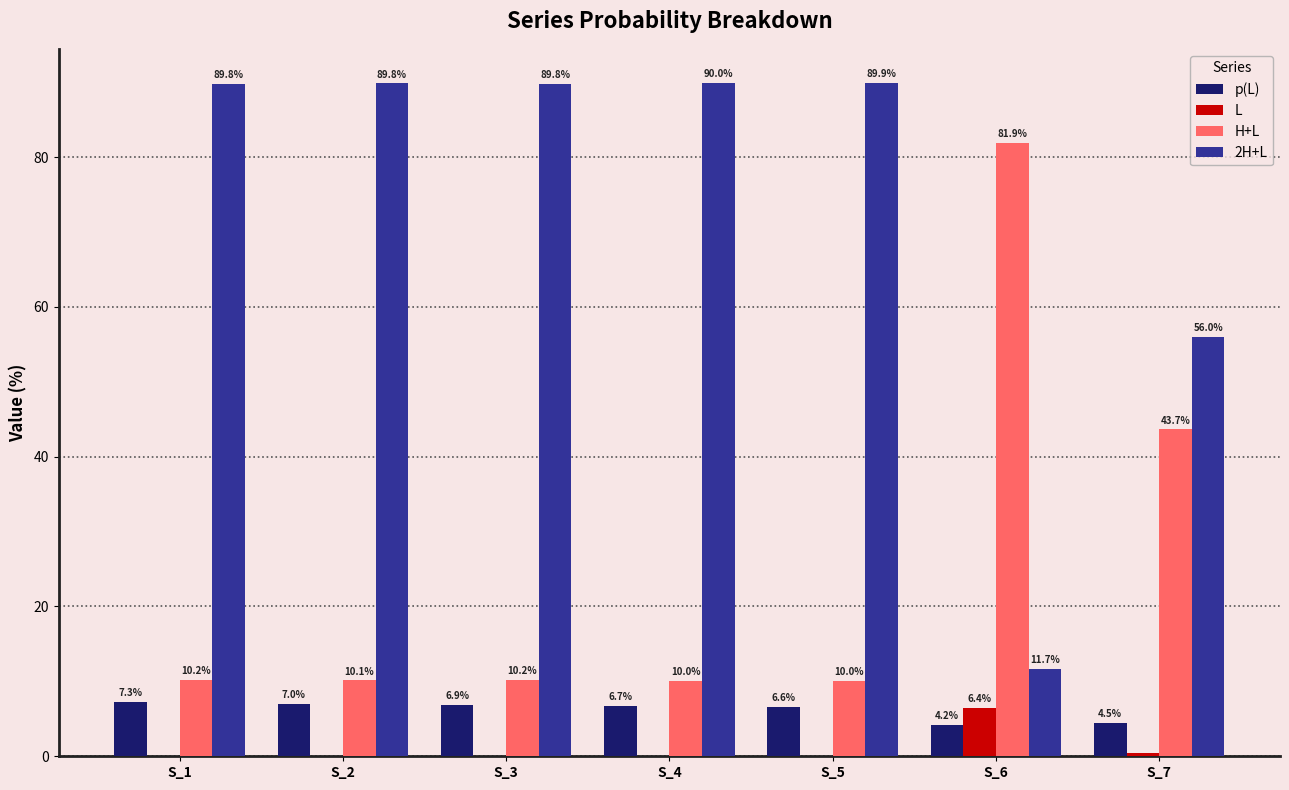

What is the total value across all series at S_1?

107.3